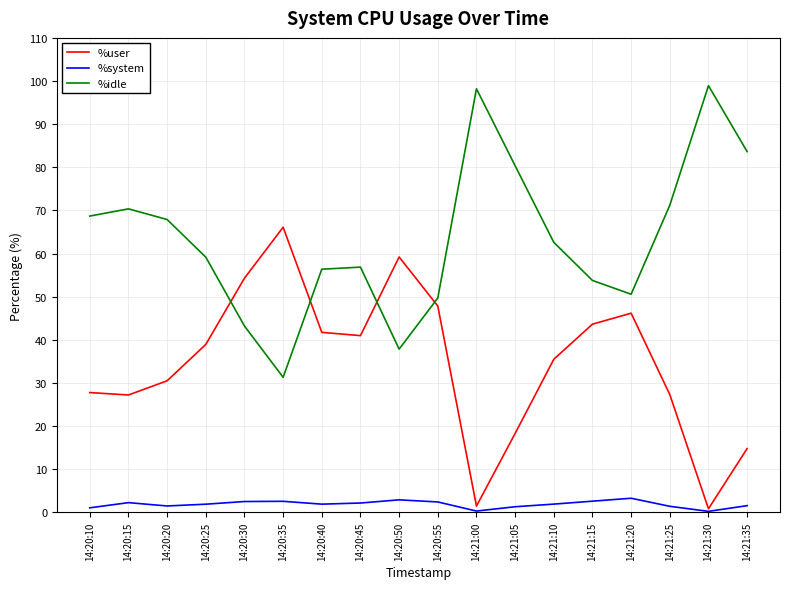

True or false: %idle and %system cross at least once.

False